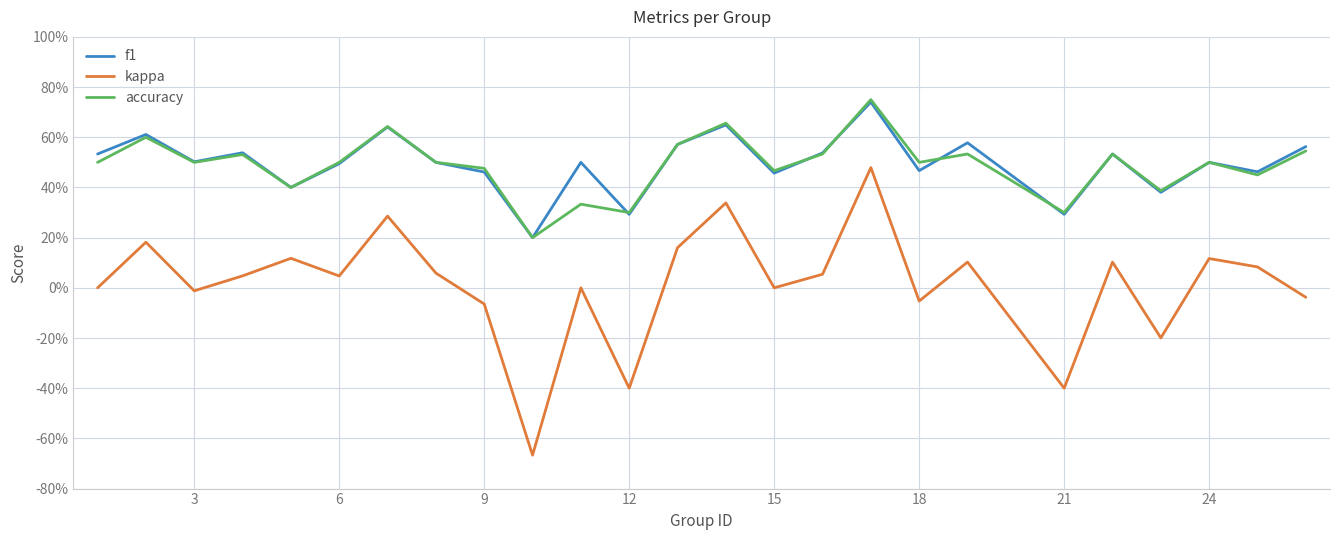

What are all the series names shown in the legend?

f1, kappa, accuracy